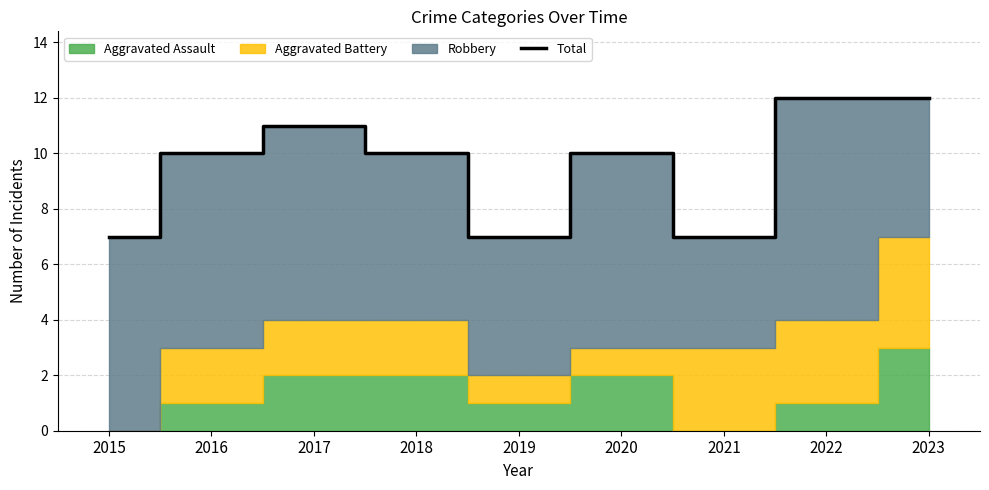

Where does the data first go above 10?

2017